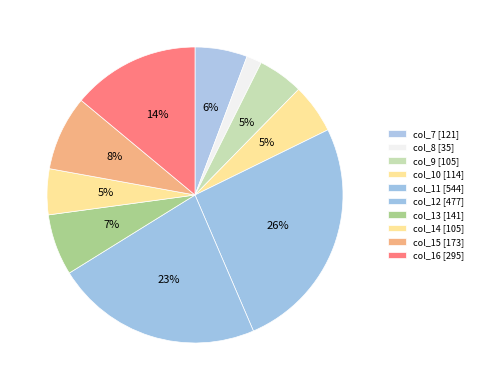

Is the sum of col_11 and col_9 greater than half?

No